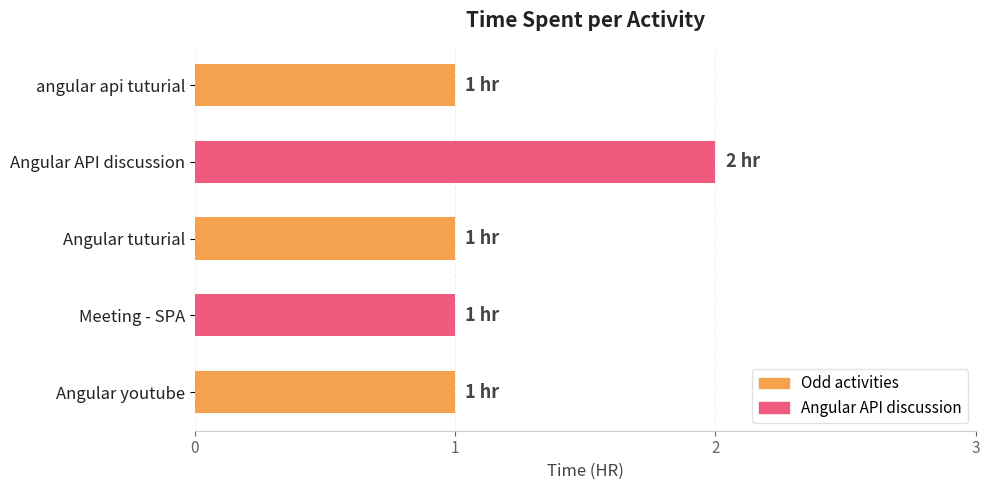

Approximately how many times larger is the value at angular api tuturial compared to Angular API discussion?

0.5